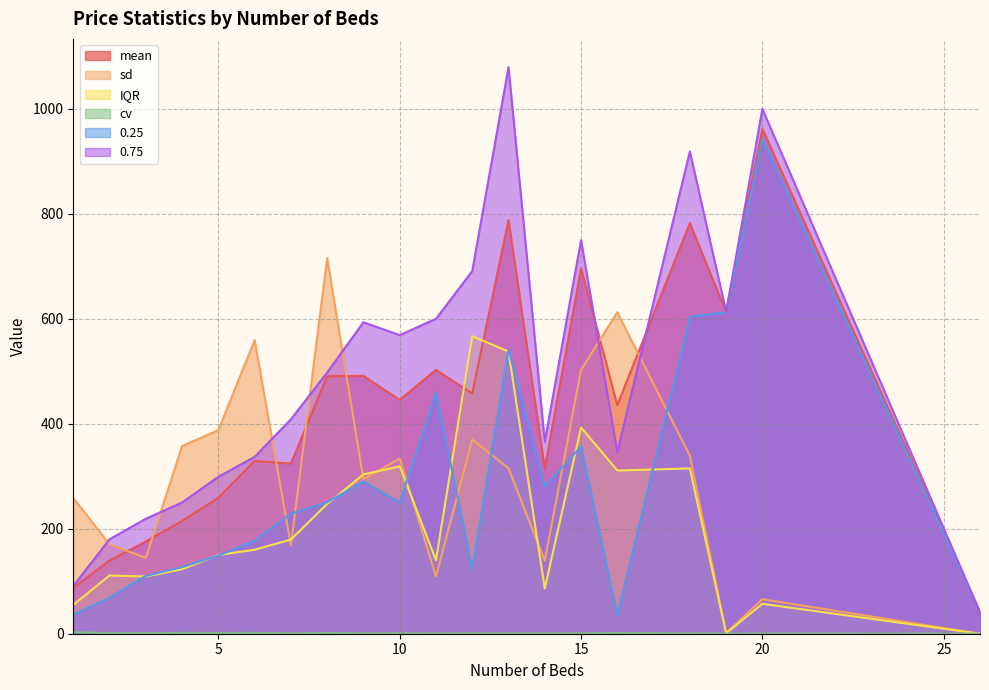

Reading left to right, list all the values displayed in this chart.

mean: 1=87.5	2=139.4	3=175.7	4=214.8	5=259.1	6=329.1	7=324.2	8=490.6	9=491.3	10=445.5	11=502.8	12=457.6	13=788.3	14=314.7	15=696.2	16=435.6	18=782.4	19=613.0	20=962.0	26=41.0
sd: 1=258.5	2=170.5	3=144.5	4=357.6	5=388.0	6=559.4	7=168.2	8=715.7	9=294.4	10=333.8	11=109.0	12=370.2	13=315.3	14=139.1	15=502.9	16=612.6	18=339.2	19=1.4	20=65.8	26=0.0
IQR: 1=55.0	2=111.0	3=109.0	4=123.0	5=150.0	6=160.0	7=179.5	8=247.2	9=303.5	10=319.0	11=140.0	12=567.0	13=537.8	14=86.0	15=393.0	16=311.0	18=315.0	19=1.0	20=57.0	26=0.0
cv: 1=3.0	2=1.2	3=0.8	4=1.7	5=1.5	6=1.7	7=0.5	8=1.5	9=0.6	10=0.7	11=0.2	12=0.8	13=0.4	14=0.4	15=0.7	16=1.4	18=0.4	19=0.0	20=0.1	26=0.0
0.25: 1=36.0	2=69.0	3=110.0	4=127.0	5=149.0	6=177.0	7=229.0	8=250.5	9=290.0	10=250.0	11=460.0	12=124.0	13=541.8	14=280.0	15=357.0	16=35.0	18=604.0	19=612.5	20=943.0	26=41.0
0.75: 1=91.0	2=180.0	3=219.0	4=250.0	5=299.0	6=337.0	7=408.5	8=497.8	9=593.5	10=569.0	11=600.0	12=691.0	13=1079.5	14=366.0	15=750.0	16=346.0	18=919.0	19=613.5	20=1000.0	26=41.0